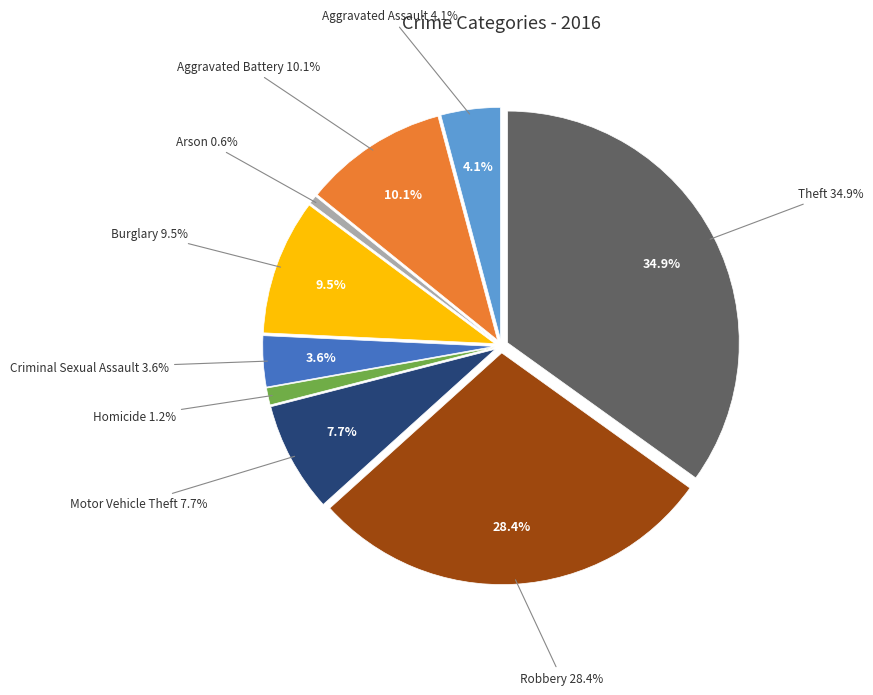

True or false: Homicide accounts for 10% of the total.

False